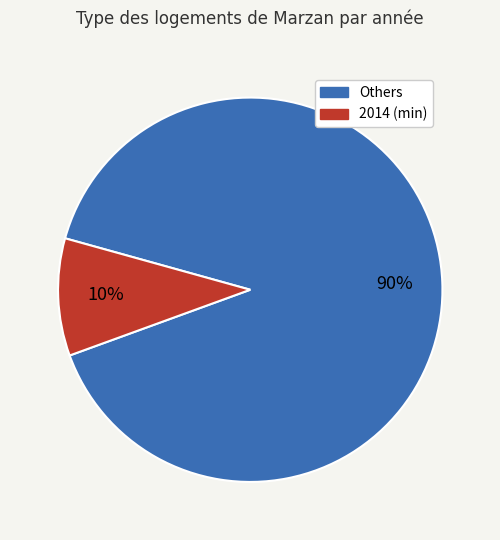

To the nearest percent, what is the difference between the largest and smallest slice percentages?

80%